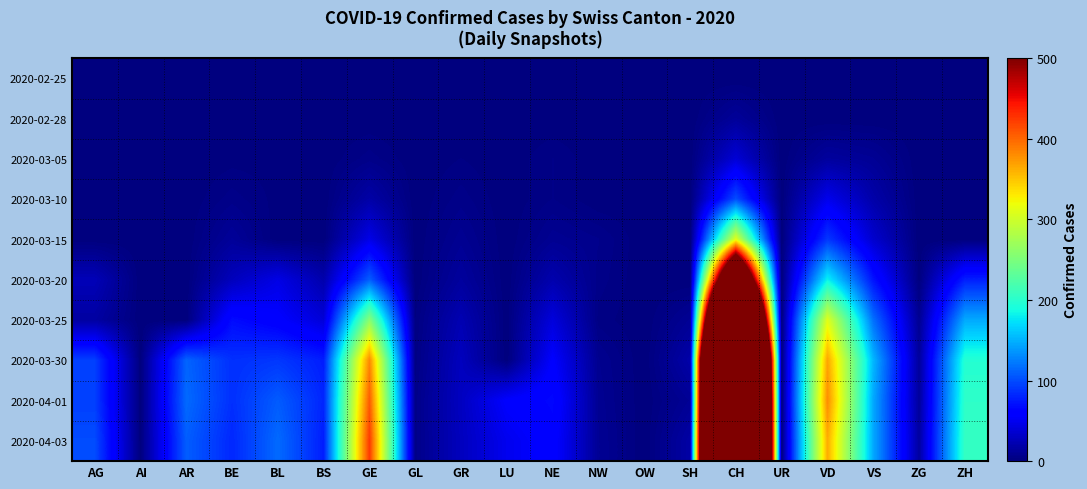

Which label corresponds to the smallest value in the chart?

AG